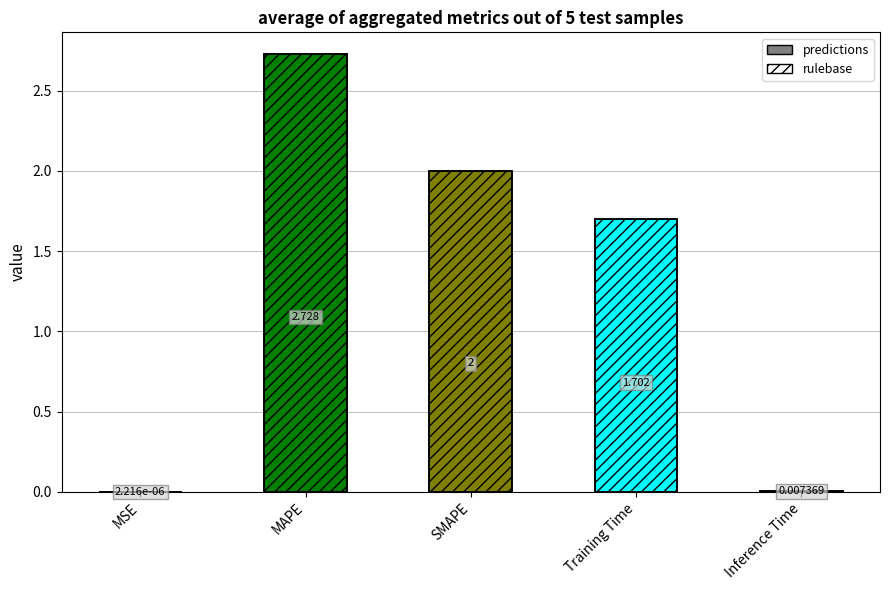

Is the value of rulebase at MAPE greater than the value of predictions at Training Time?

Yes